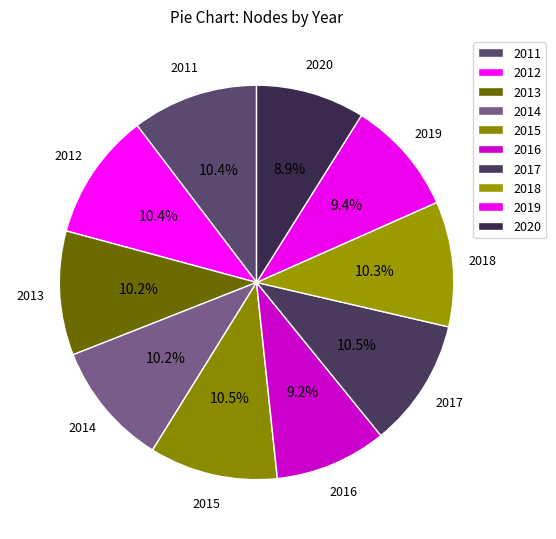

To the nearest percent, what is the average slice percentage?

10%